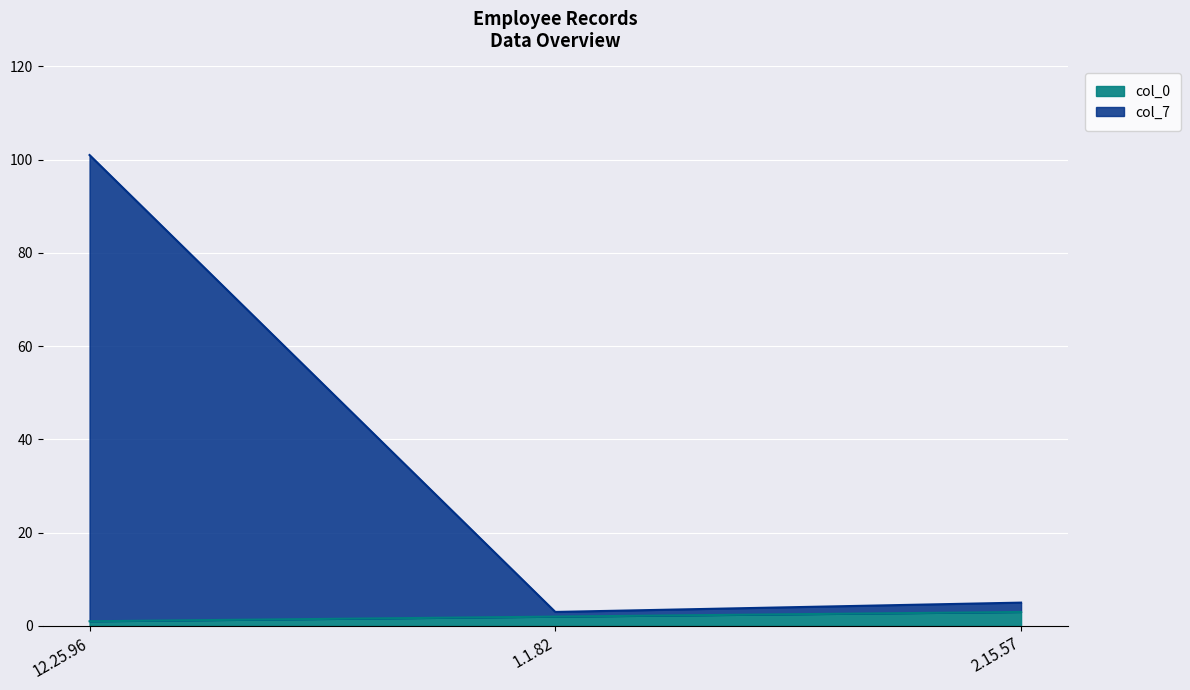

At which category does the chart reach its peak across all series?

12.25.96